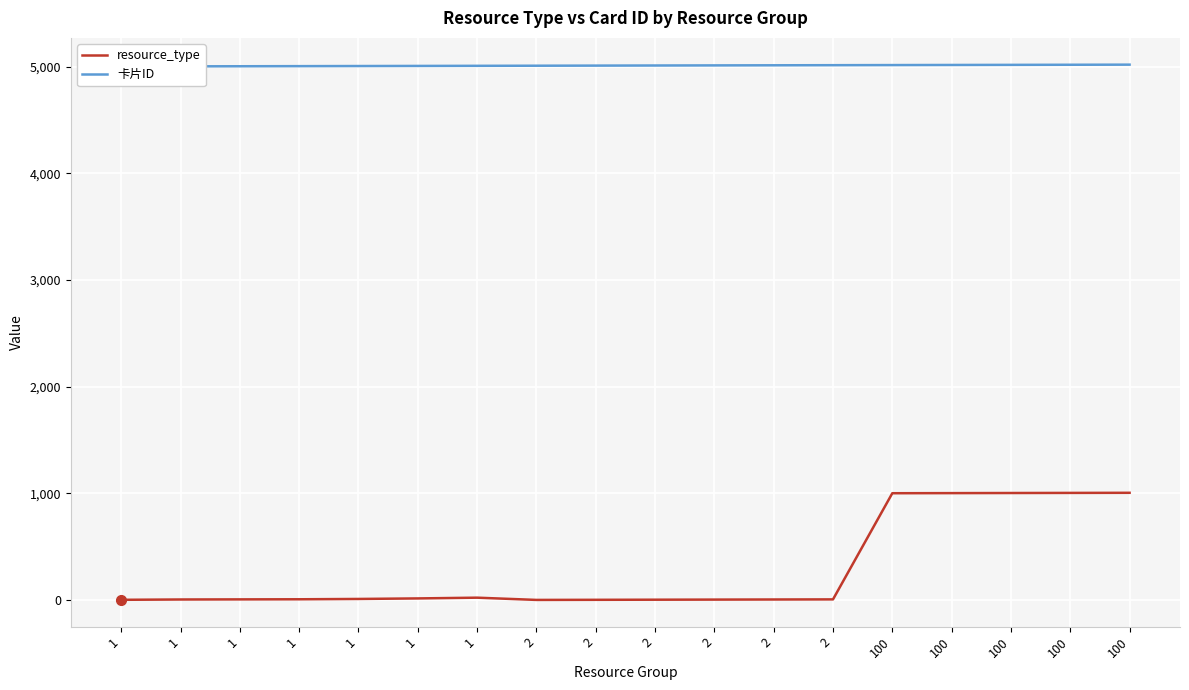

What is the difference between the maximum and minimum values in the 卡片ID series?

17